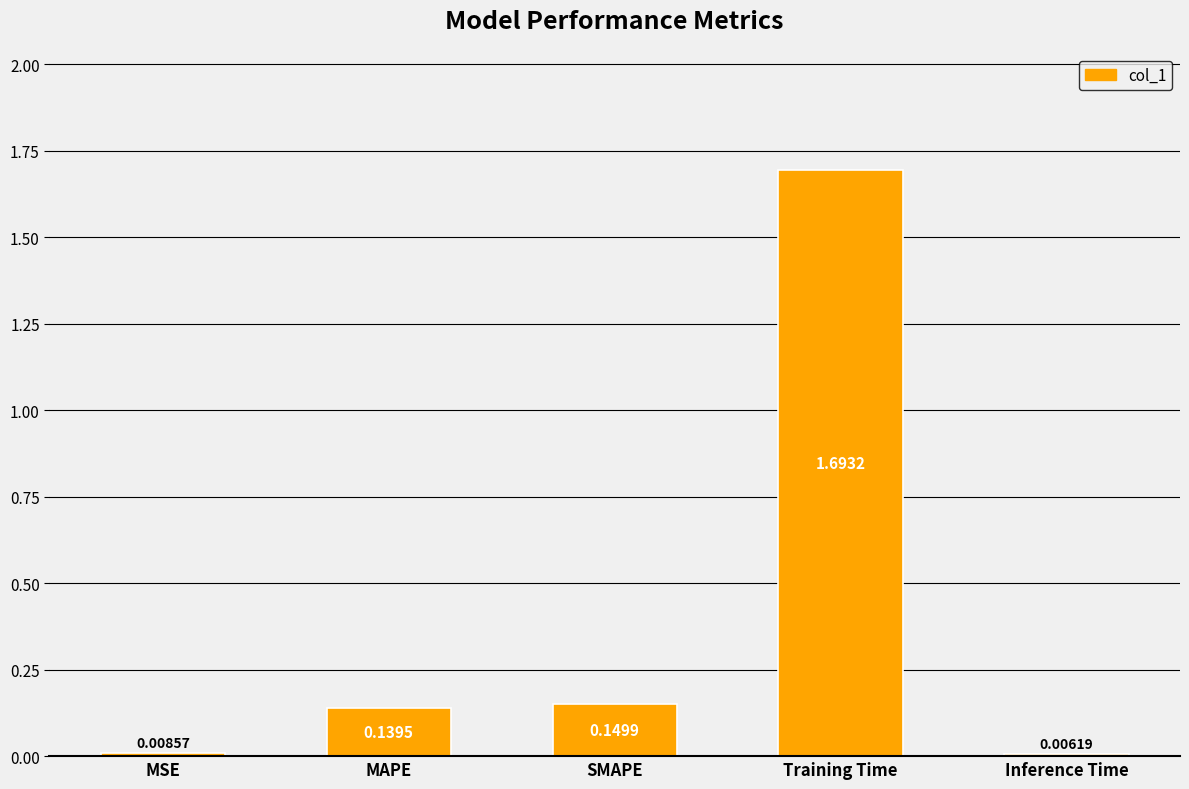

List the labels in order of value, smallest first.

Inference Time, MSE, MAPE, SMAPE, Training Time